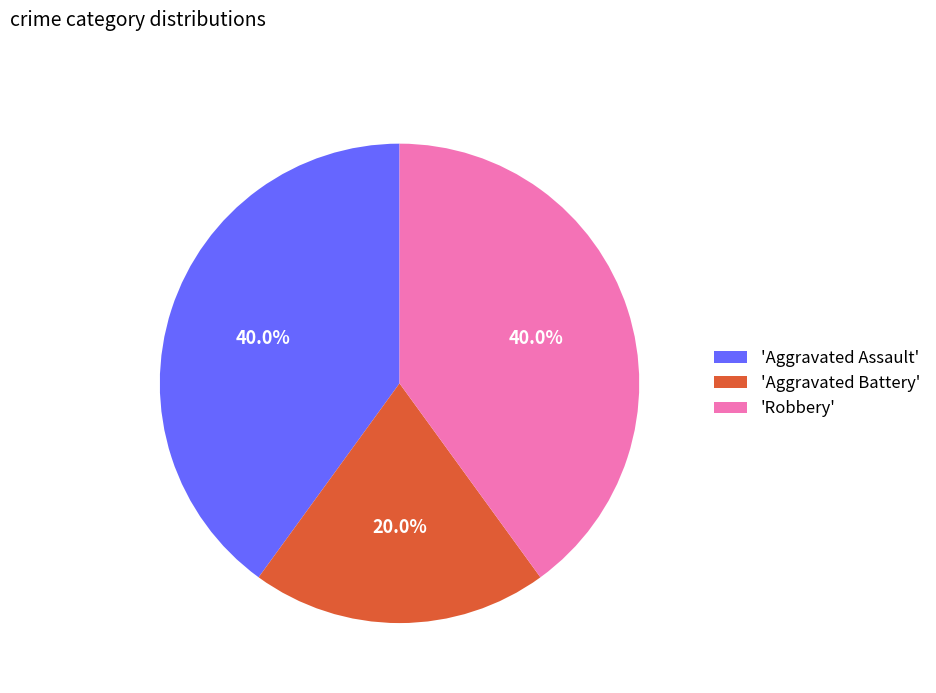

Combined, do 'Aggravated Assault' and 'Robbery' account for over 50%?

Yes